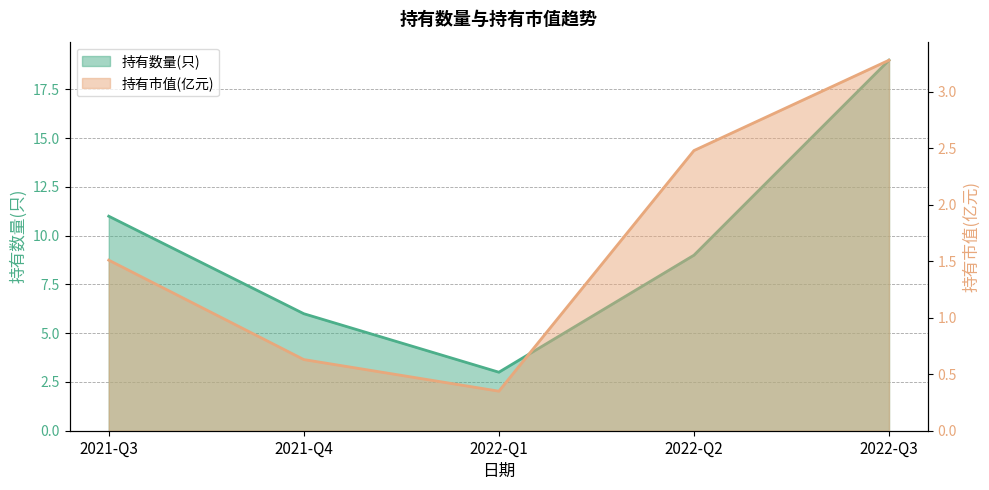

What is the difference between the maximum and minimum values in the 持有数量(只) series?

16.0